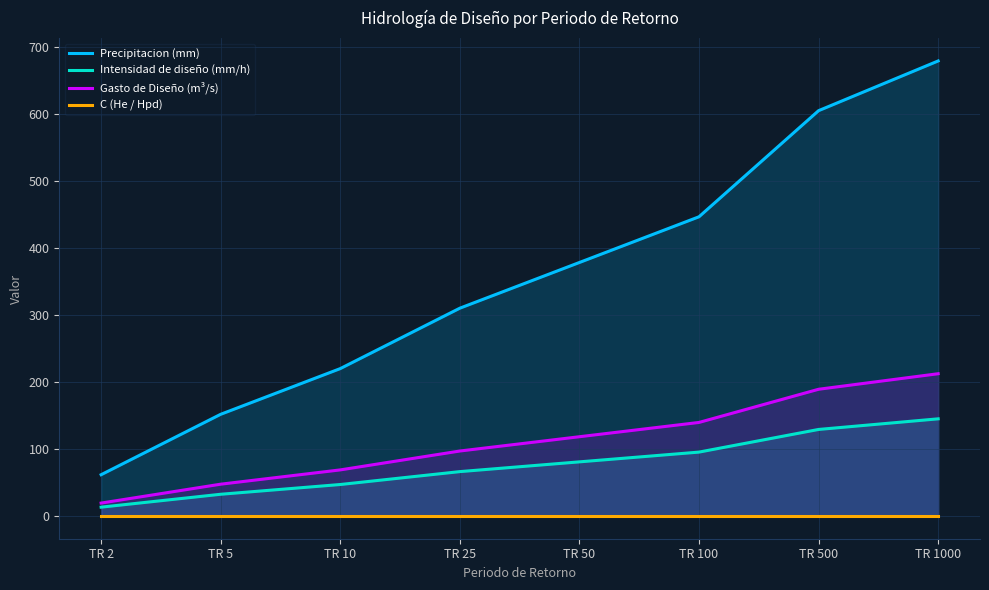

True or false: Precipitacion (mm) and C (He / Hpd) intersect in this chart.

False